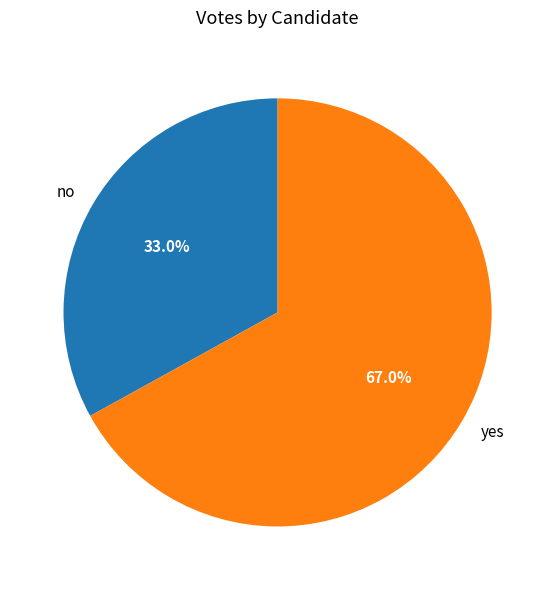

Approximately how many times larger is the value at no compared to yes?

0.5